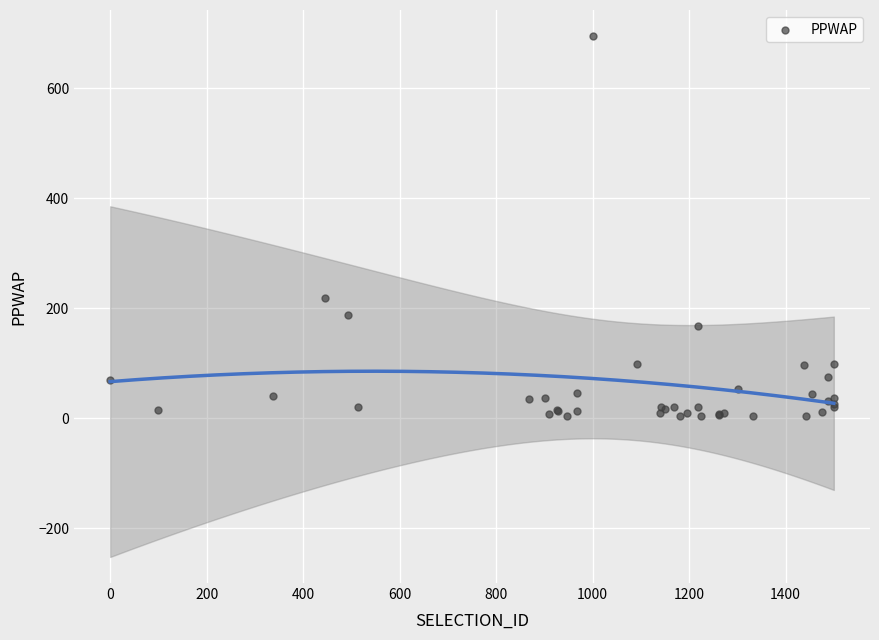

What Y value in the scatter plot is closest to 348?

217.6